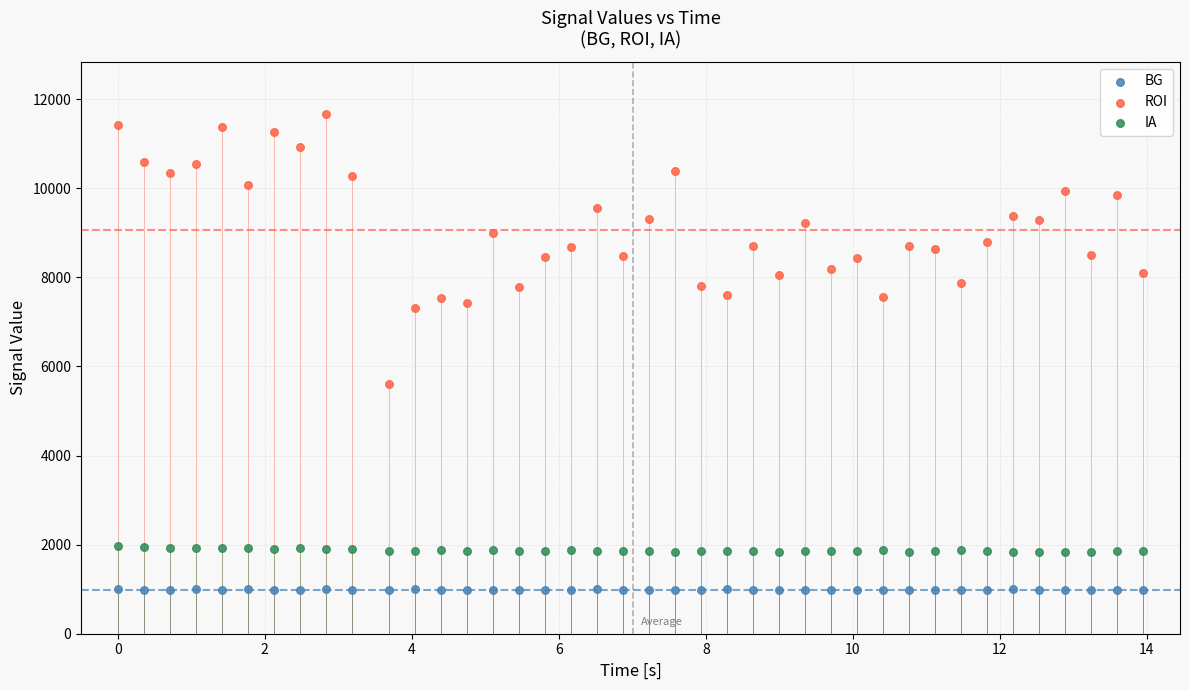

Across all series, what Y value is closest to 6324?

5613.9